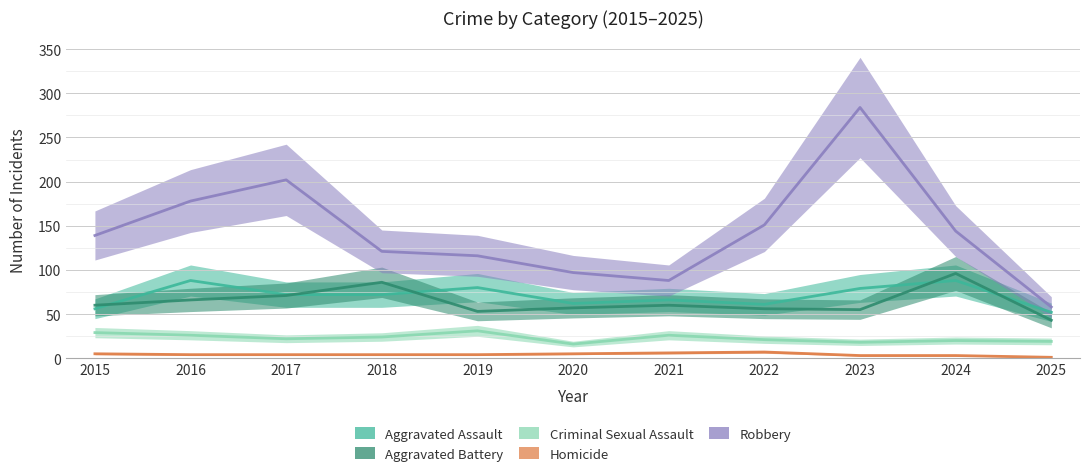

How many interior local valleys does the Aggravated Battery series have?

2